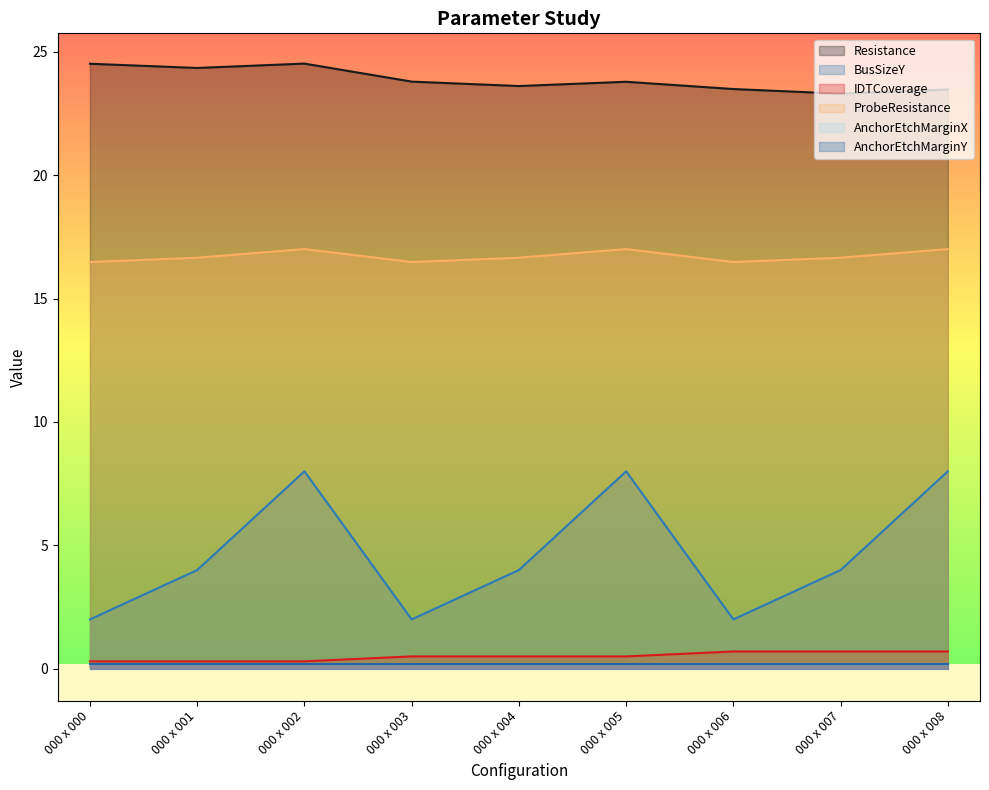

How many interior local valleys does the ProbeResistance series have?

2